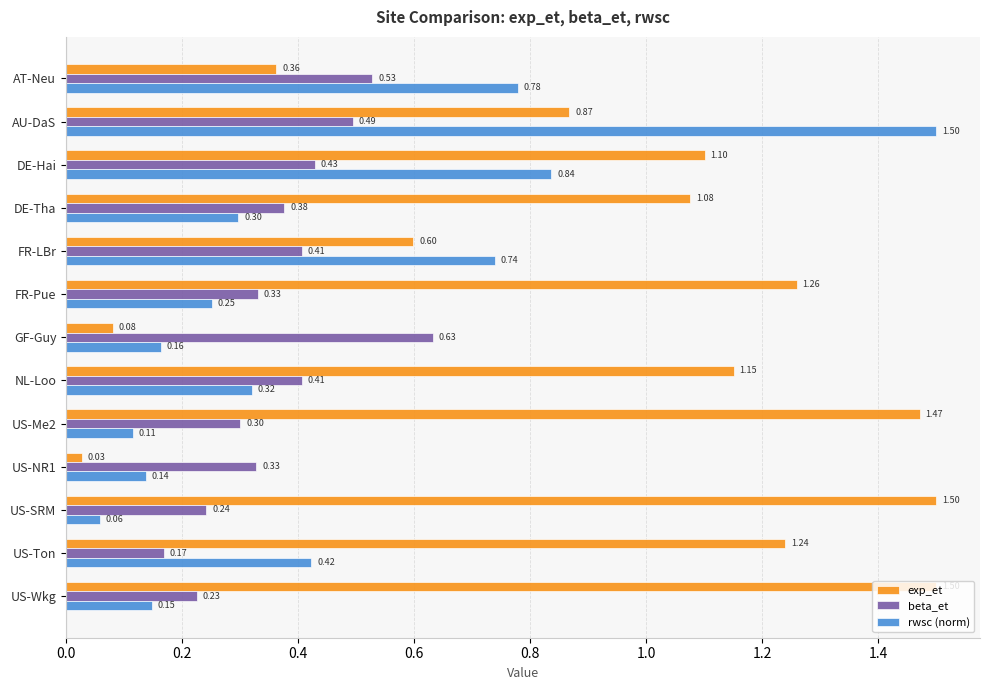

At which label is beta_et closest to 0?

US-Ton